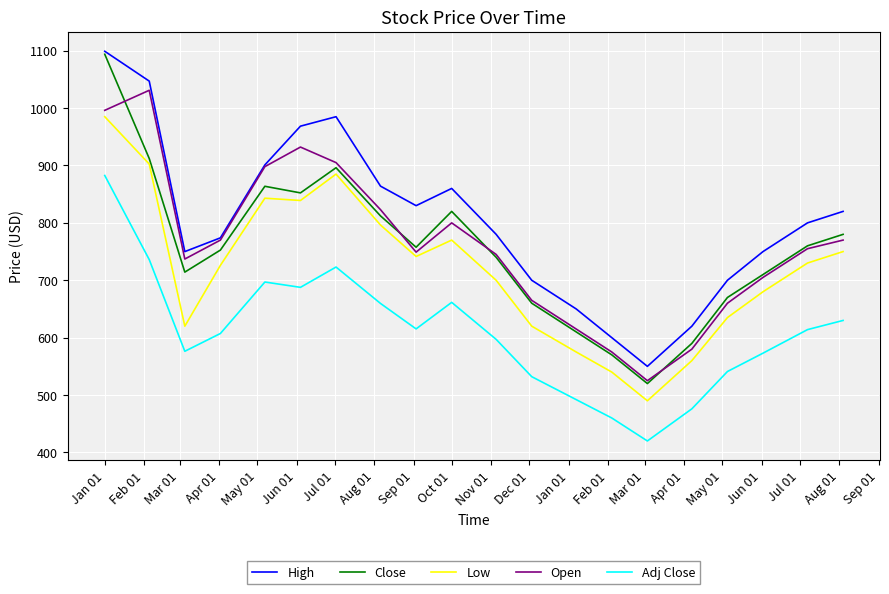

True or false: Close and Low intersect in this chart.

False